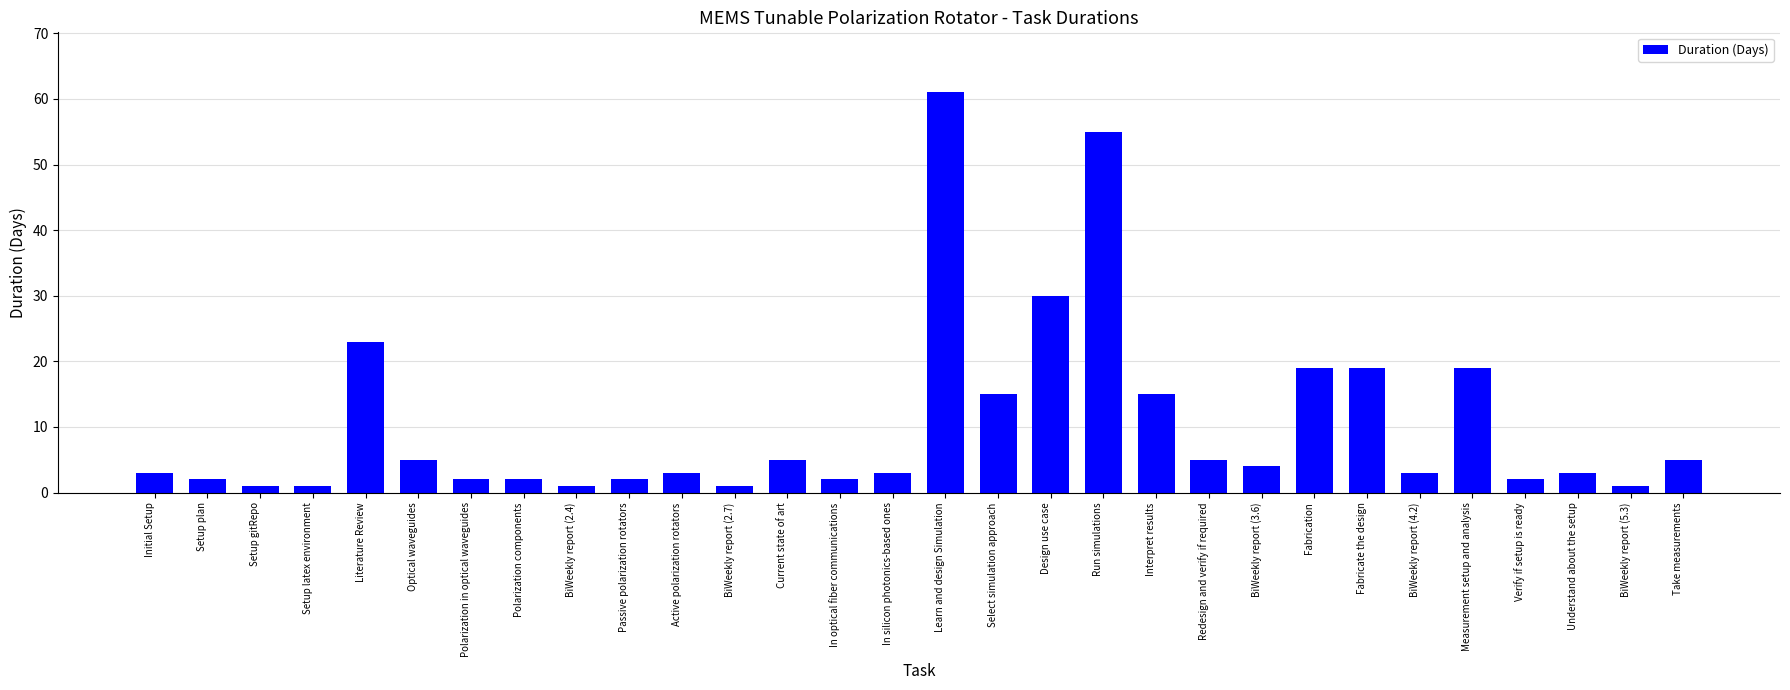

Between Literature Review and Polarization components, which is larger?

Literature Review